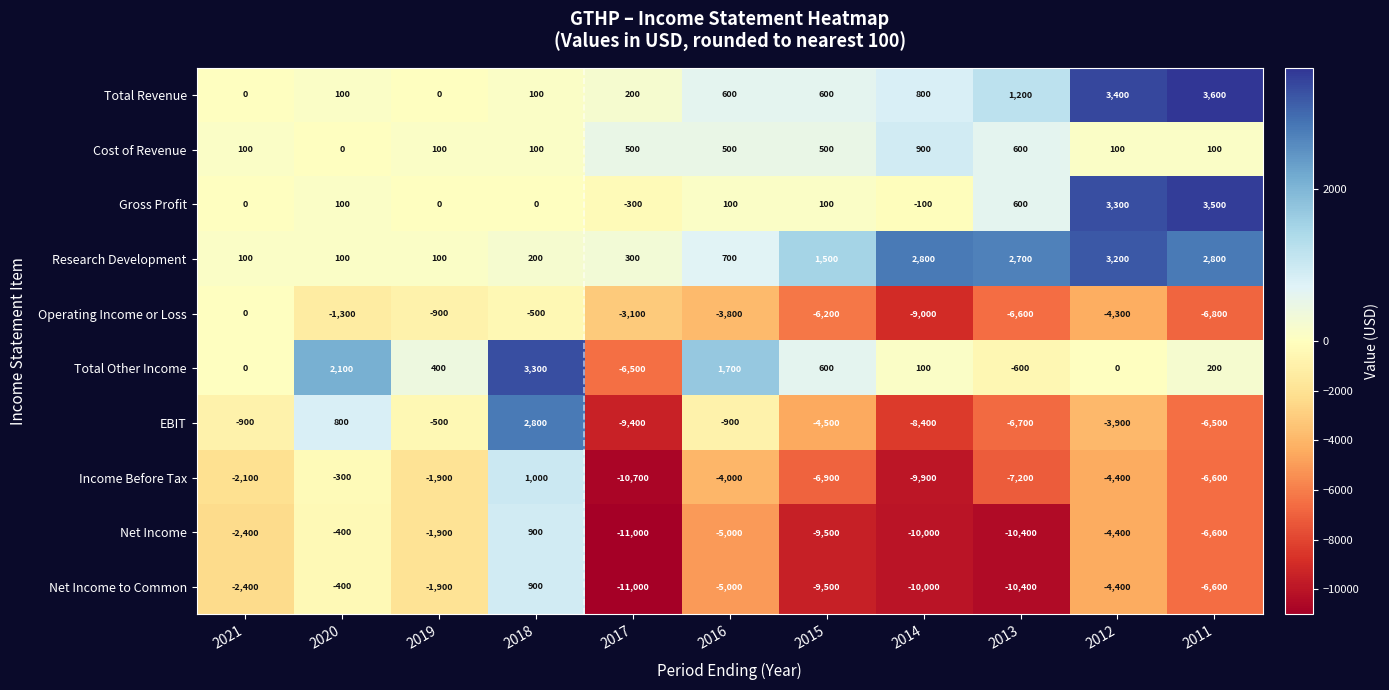

What is the spread (max minus min) of values at 2021?

2500